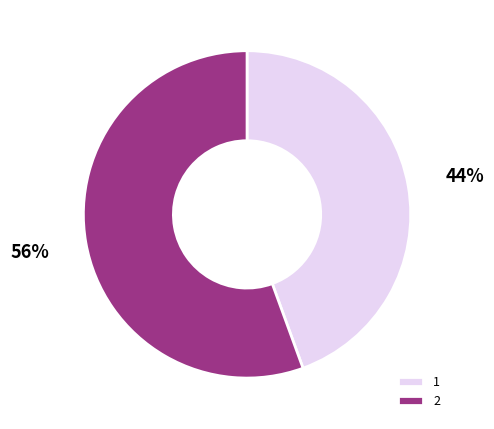

True or false: 1 accounts for 32% of the total.

False